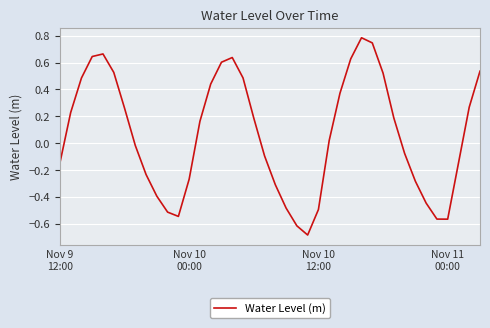

What is the greatest value displayed?

0.8